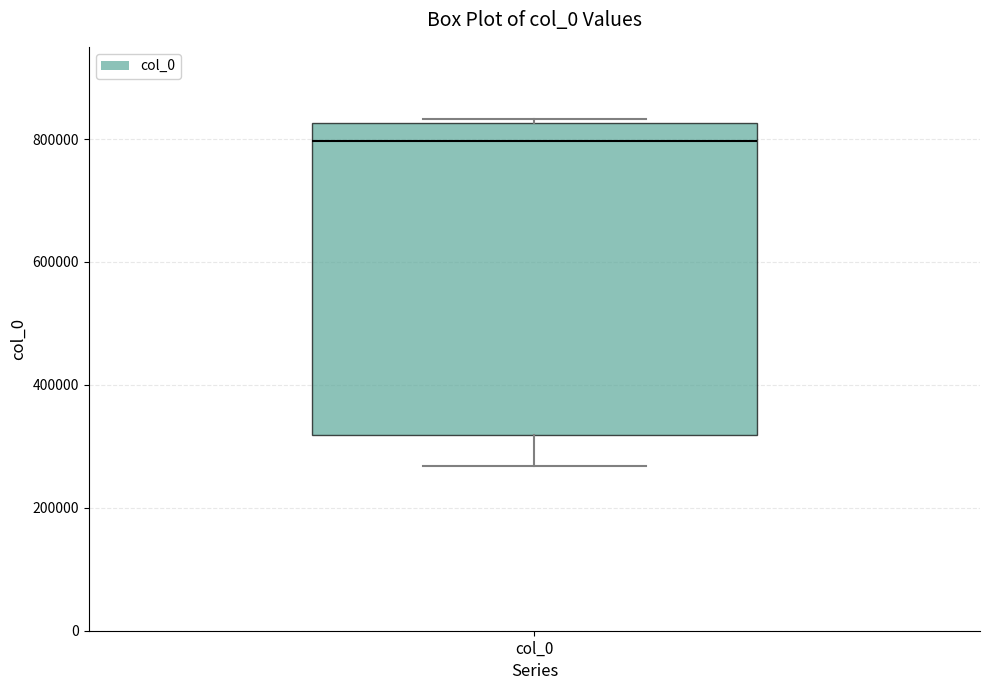

Transcribe this box plot: give where the median line is, the range the box spans, and where the two whiskers end, as read against the y-axis. The values are not printed on the chart, so give them approximately, as read against the axis.

median 800000, box 320000 to 820000, whiskers 260000 to 840000